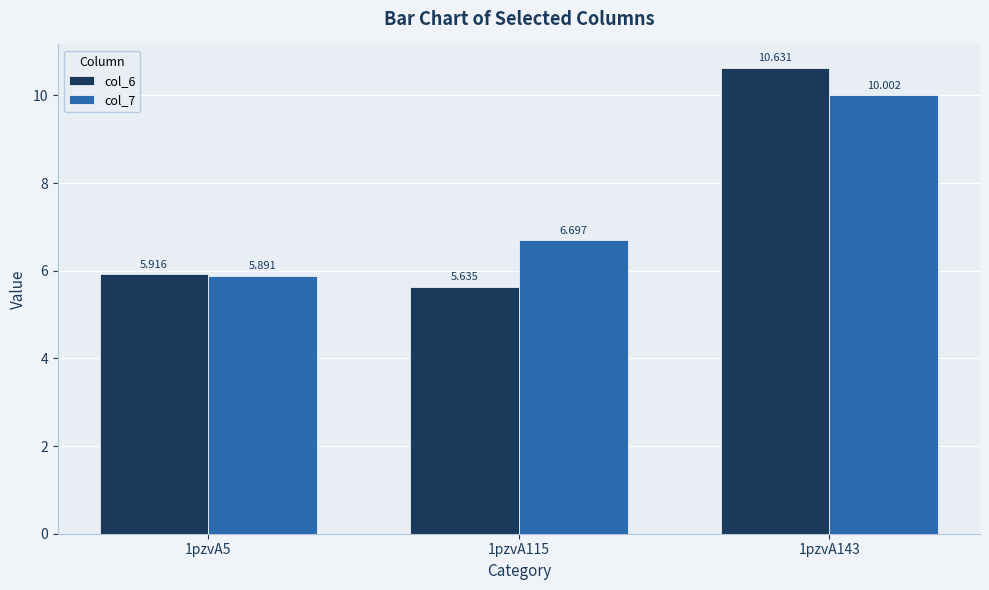

True or false: col_7 has a value of 6.3 at 1pzvA143.

False